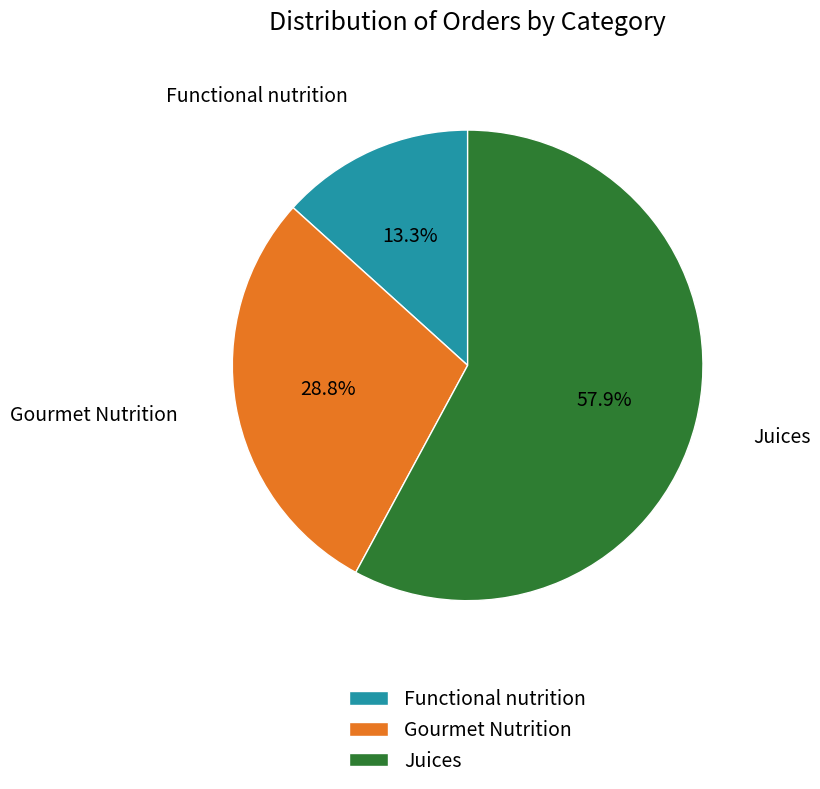

Is it true that Gourmet Nutrition is 29% of the pie?

True